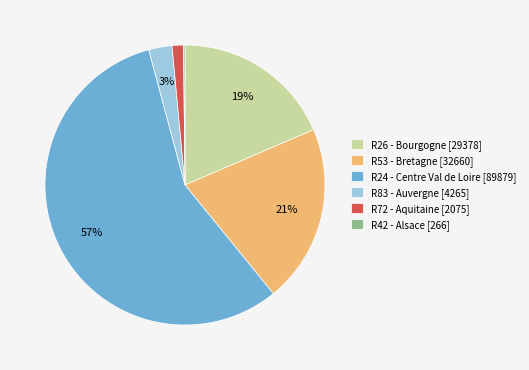

To the nearest percent, what is the average slice percentage?

17%